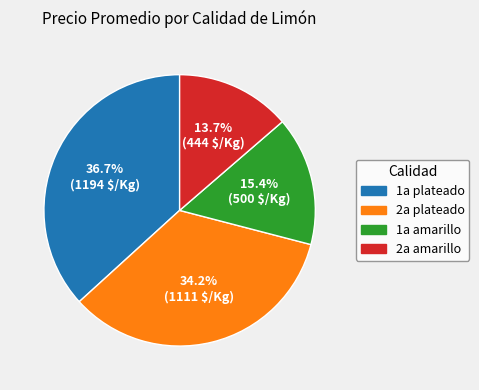

Is there any slice that represents more than half of the pie?

No